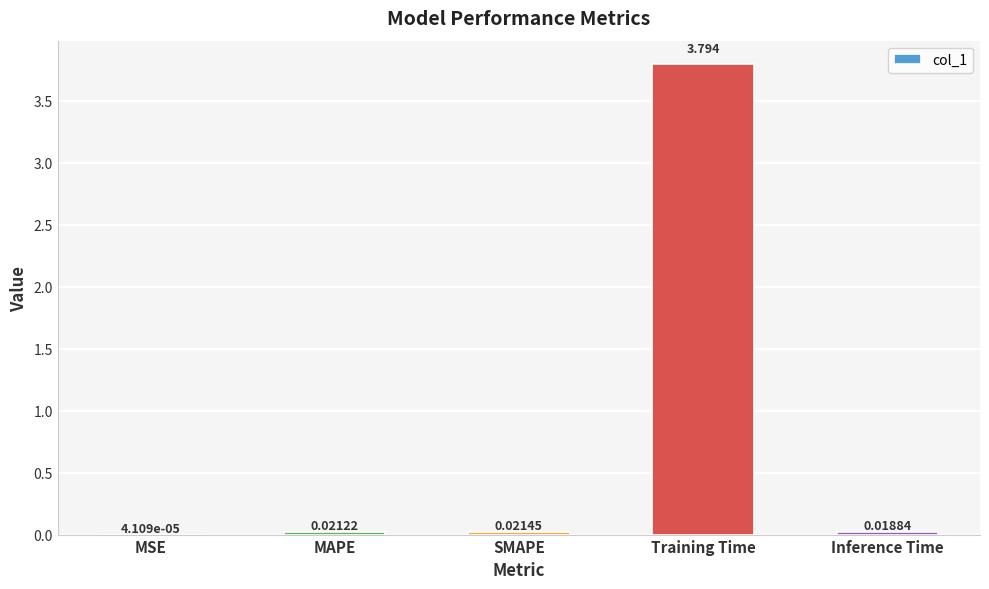

Which has a higher value, SMAPE or Inference Time?

SMAPE